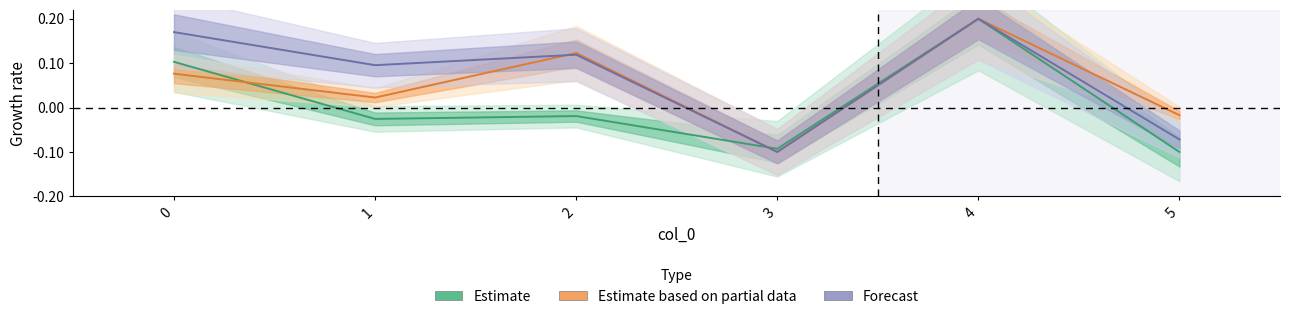

How many positive values does the Estimate series have?

2